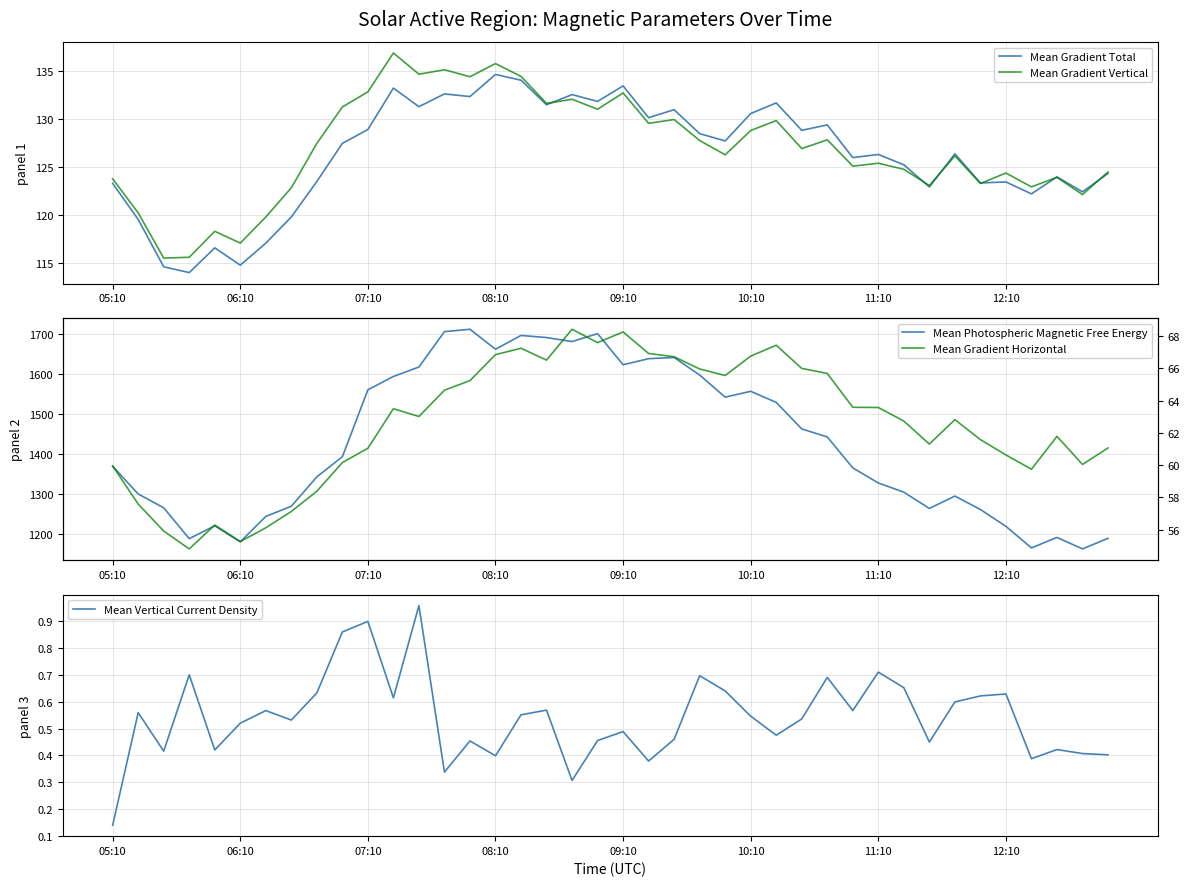

Rank the series at 05:10 from highest to lowest value.

Mean Photospheric Magnetic Free Energy, Mean Gradient Vertical, Mean Gradient Total, Mean Gradient Horizontal, Mean Vertical Current Density